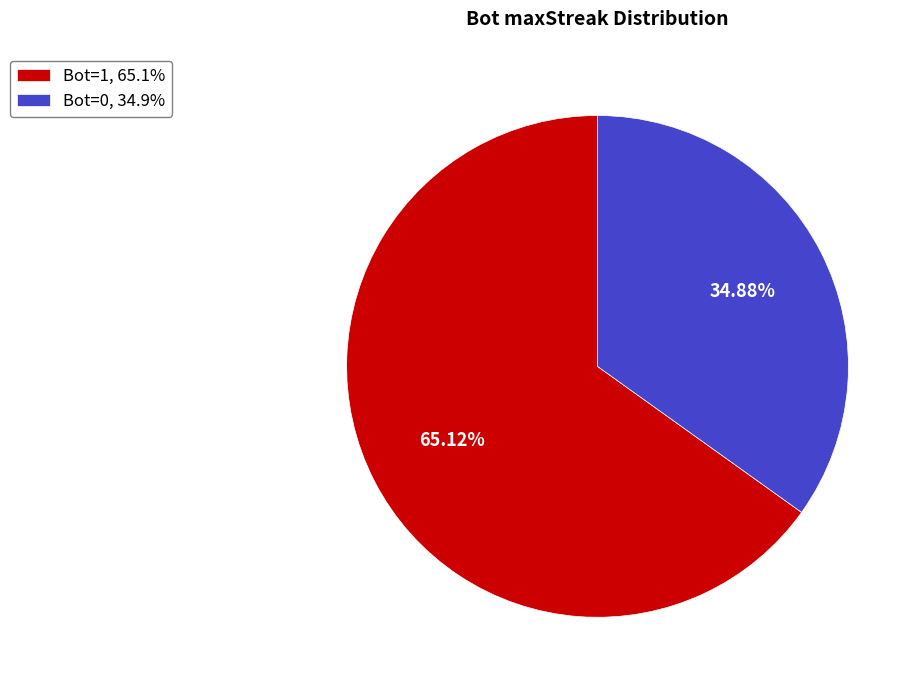

Is there any slice that represents more than half of the pie?

Yes